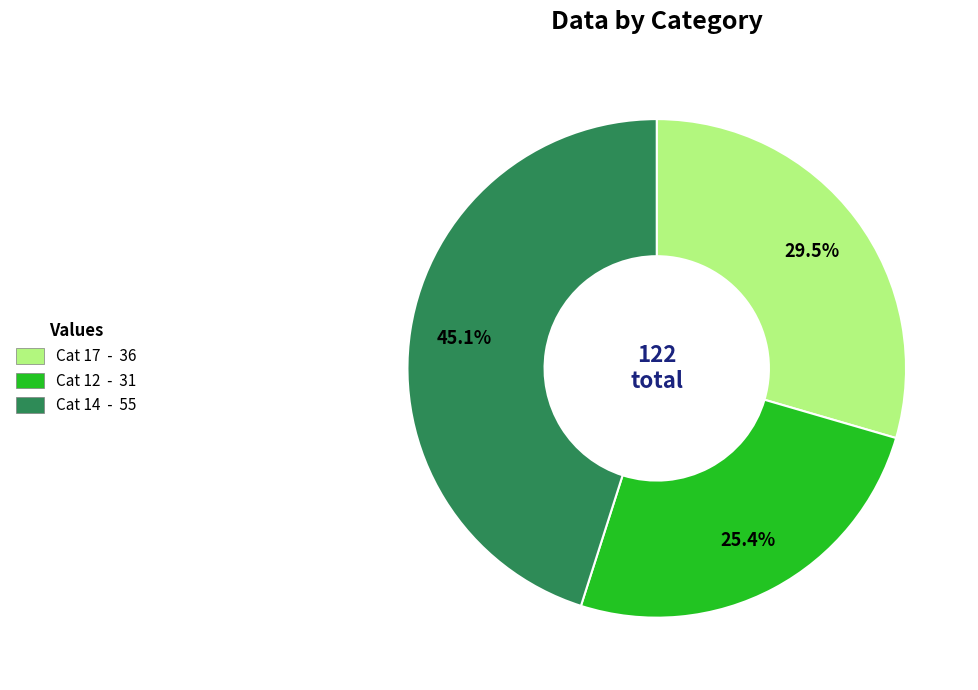

What is the ratio of the value at Cat 17 - 36 to the value at Cat 12 - 31?

1.2